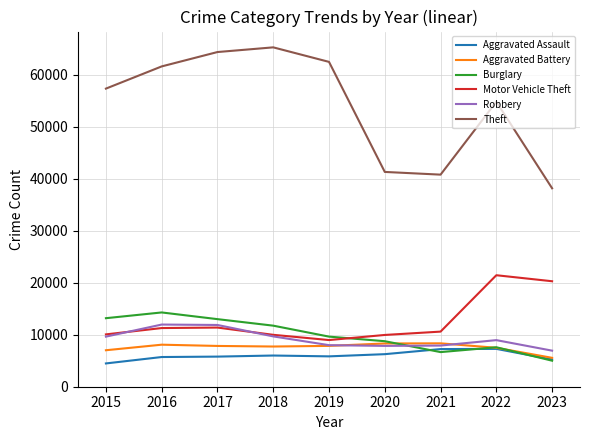

True or false: Burglary and Theft intersect in this chart.

False